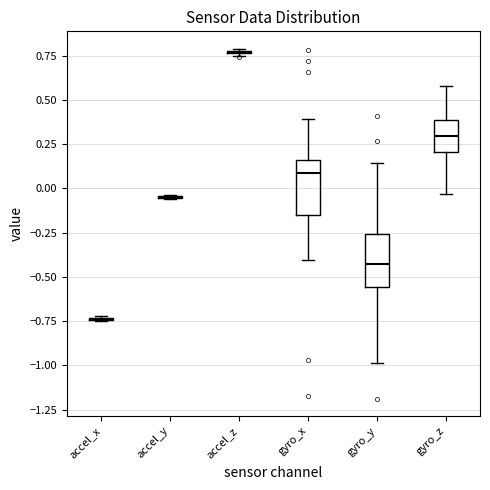

Reading left to right, read every box against the y-axis: the position of its median line, the range the box covers, and the ends of its whiskers. The values are not printed on the chart, so give them approximately, as read against the axis.

accel_x: box collapsed to a line at -0.75, whiskers -0.75 to -0.70
accel_y: box collapsed to a line at -0.05, whiskers -0.05 to -0.05
accel_z: box collapsed to a line at 0.75, whiskers 0.75 to 0.80
gyro_x: median 0.10, box -0.15 to 0.15, whiskers -0.40 to 0.40
gyro_y: median -0.45, box -0.55 to -0.25, whiskers -1.00 to 0.15
gyro_z: median 0.30, box 0.20 to 0.40, whiskers -0.05 to 0.60